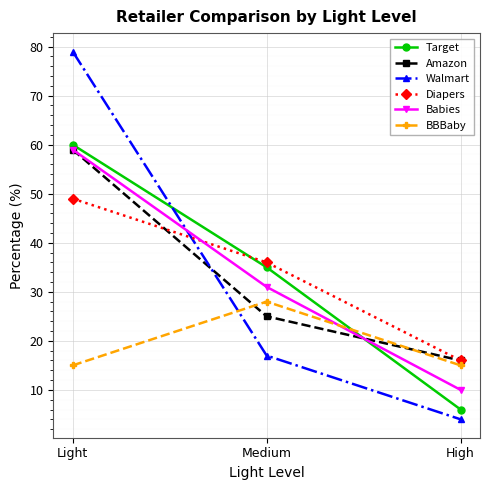

Which series changed the most between Light and Medium?

Walmart